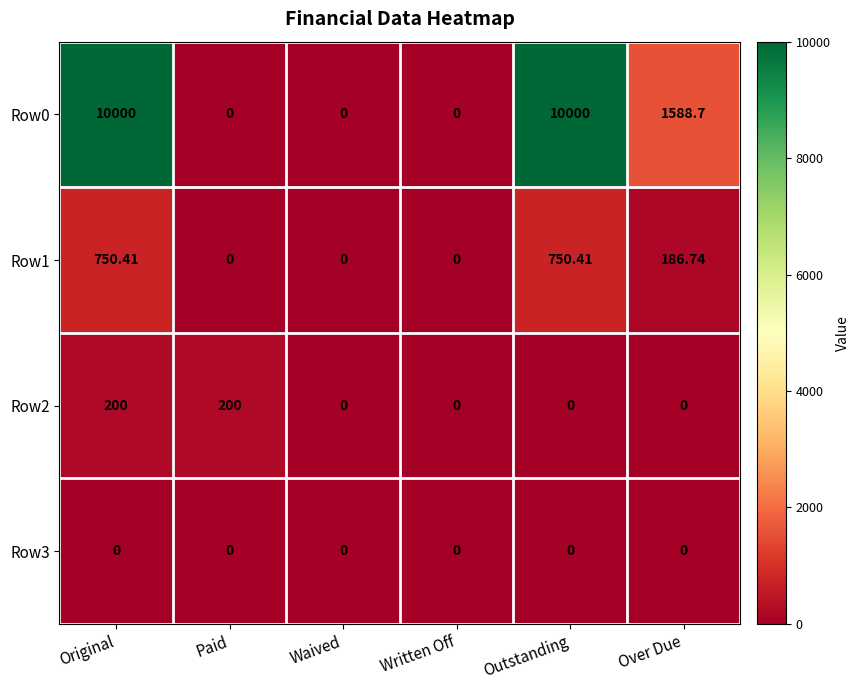

At which category is the sum across all series the highest?

Original